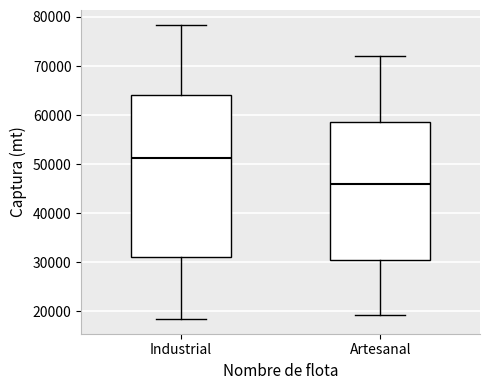

Where is the upper edge of the box for Industrial on the y-axis? The values are not printed on the chart, so give them approximately, as read against the axis.

64000